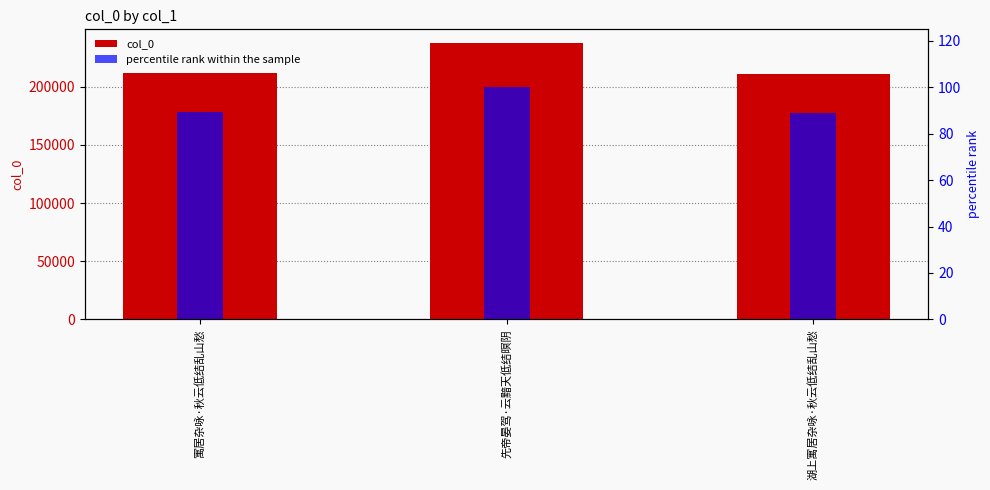

Reading left to right, list all the values displayed in this chart.

col_0: 寓居杂咏·秋云低结乱山愁=211693.0	先帝晏驾·云黯天低结暝阴=237394.0	湖上寓居杂咏·秋云低结乱山愁=210734.0
percentile rank within the sample: 寓居杂咏·秋云低结乱山愁=89.2	先帝晏驾·云黯天低结暝阴=100.0	湖上寓居杂咏·秋云低结乱山愁=88.8